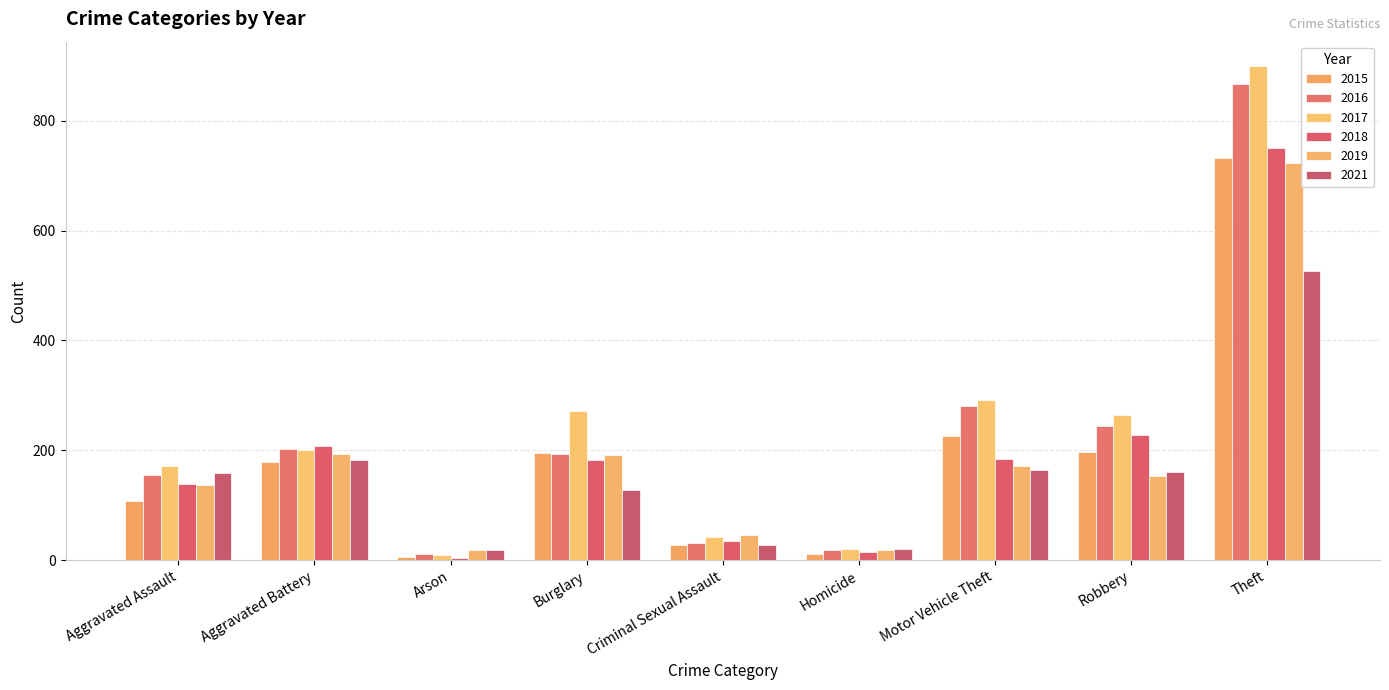

The value of 2018 at Robbery is 227. True or false?

True